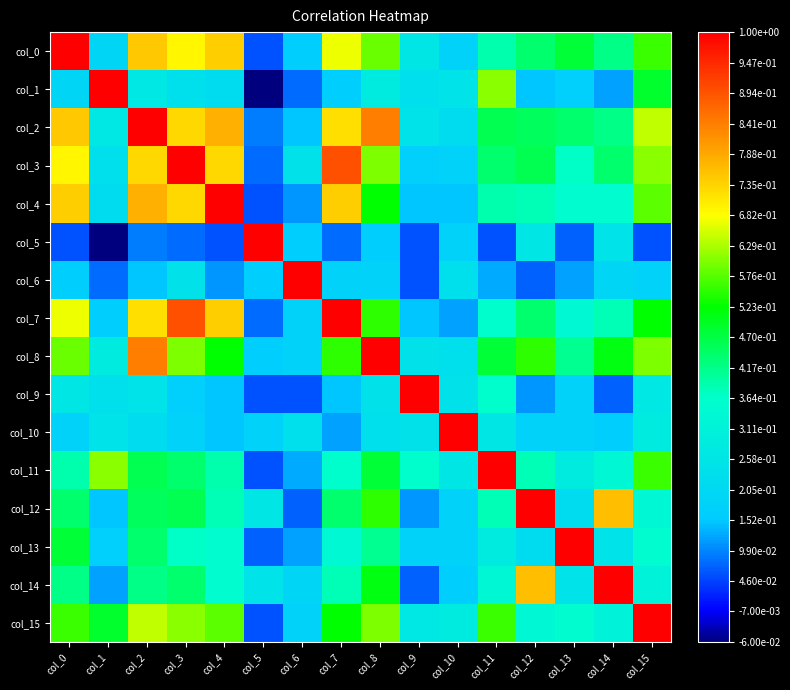

At which category does the chart reach its minimum across all series?

col_5